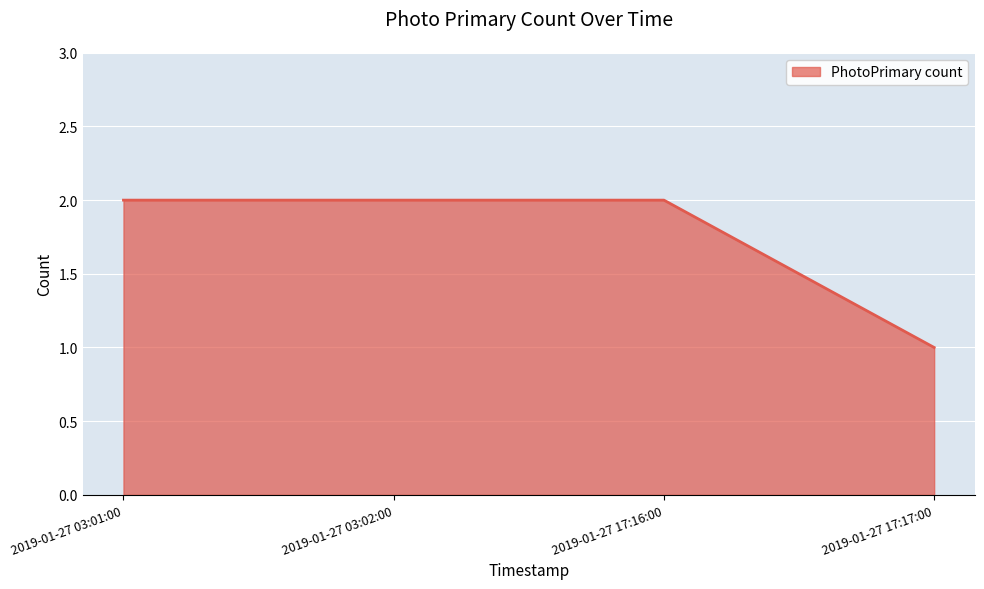

Reading right to left, what are all the values shown in this chart?

2019-01-27 17:17:00=1	2019-01-27 17:16:00=2	2019-01-27 03:02:00=2	2019-01-27 03:01:00=2